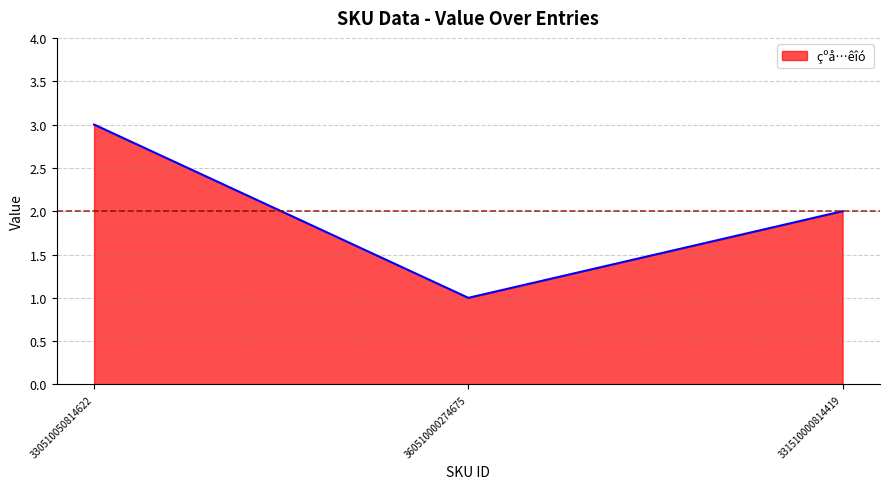

Is it true that the value at 360510000274675 is 0?

False